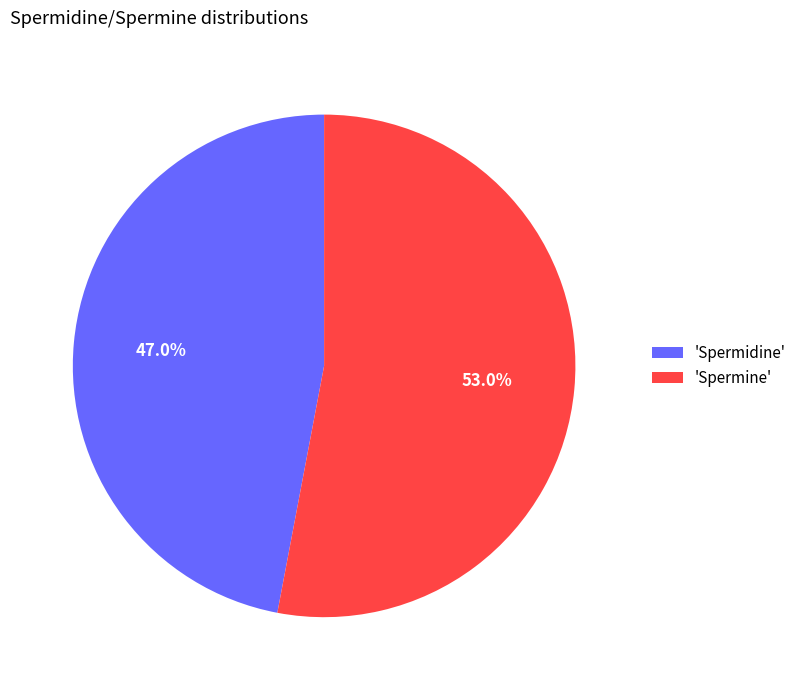

Is the sum of 'Spermidine' and 'Spermine' greater than half?

Yes